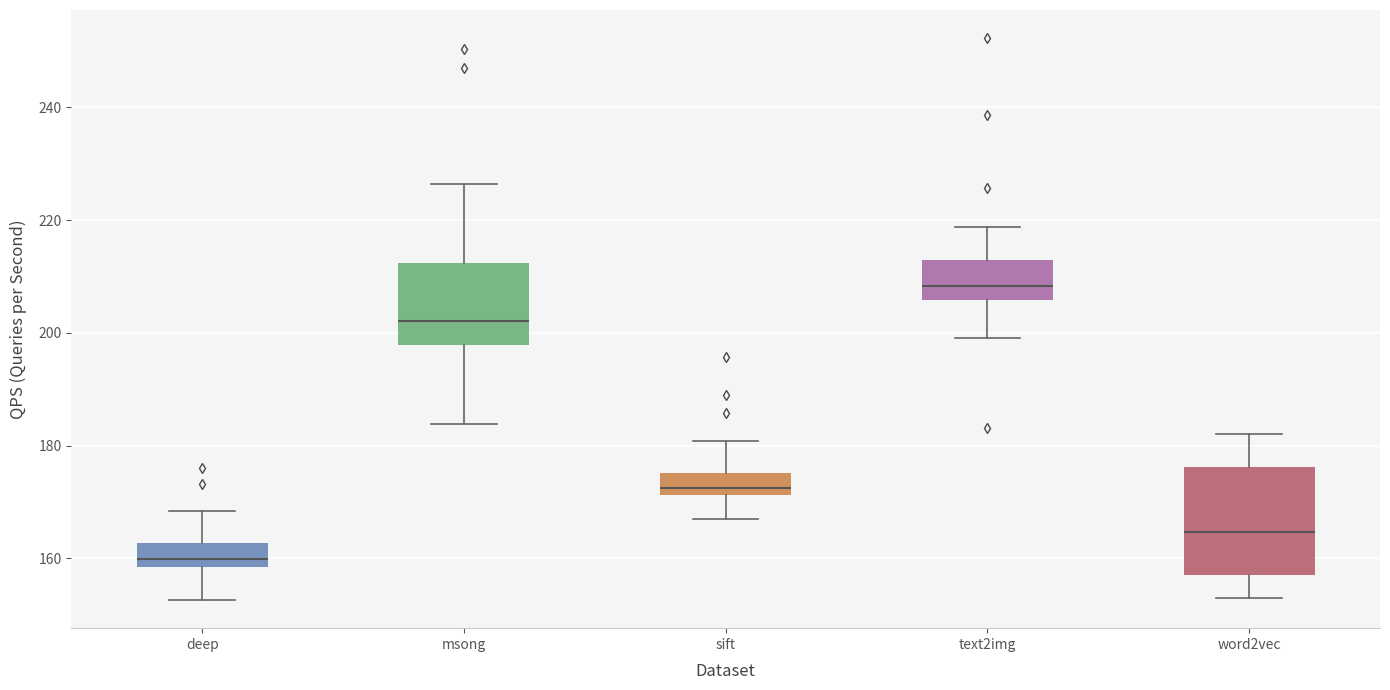

Reading left to right, transcribe this box plot: for each box, give where its median line is, the range the box spans, and where its two whiskers end, as read against the y-axis. The values are not printed on the chart, so give them approximately, as read against the axis.

deep: median 160, box 158 to 162, whiskers 152 to 168
msong: median 202, box 198 to 212, whiskers 184 to 226
sift: median 172 (just above the box's lower edge), box 172 to 176, whiskers 168 to 180
text2img: median 208, box 206 to 212, whiskers 200 to 218
word2vec: median 164, box 158 to 176, whiskers 154 to 182